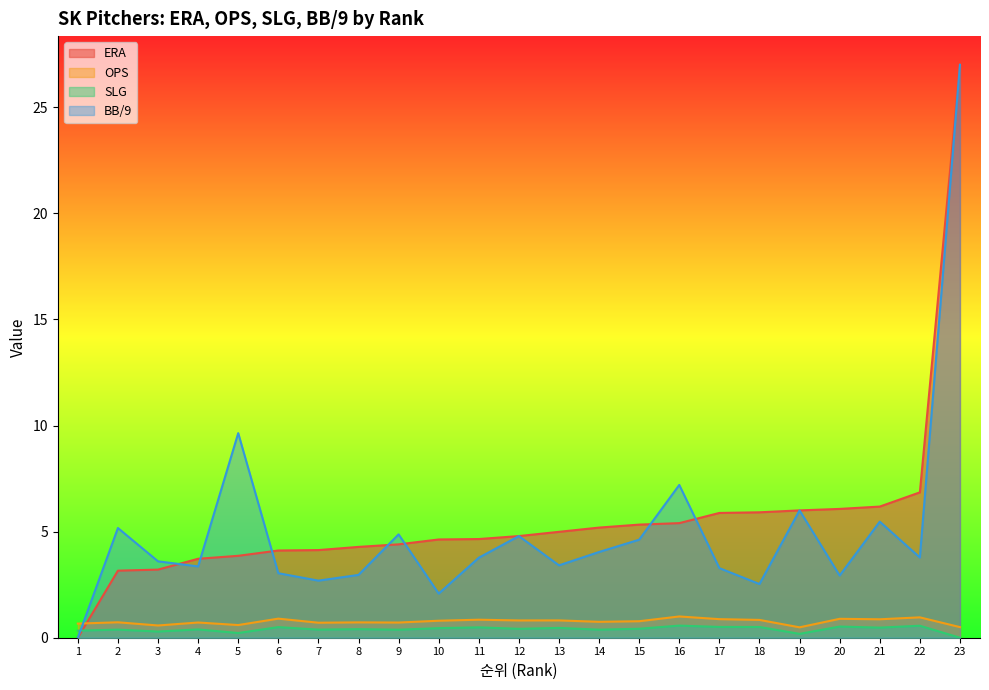

Reading left to right, transcribe all the data shown in this chart.

ERA: 1=0.0	2=3.2	3=3.2	4=3.7	5=3.9	6=4.1	7=4.1	8=4.3	9=4.4	10=4.6	11=4.7	12=4.8	13=5.0	14=5.2	15=5.3	16=5.4	17=5.9	18=5.9	19=6.0	20=6.1	21=6.2	22=6.8	23=27.0
OPS: 1=0.7	2=0.7	3=0.6	4=0.7	5=0.6	6=0.9	7=0.7	8=0.7	9=0.7	10=0.8	11=0.8	12=0.8	13=0.8	14=0.7	15=0.8	16=1.0	17=0.9	18=0.8	19=0.5	20=0.9	21=0.9	22=1.0	23=0.5
SLG: 1=0.3	2=0.4	3=0.3	4=0.4	5=0.2	6=0.5	7=0.4	8=0.4	9=0.4	10=0.5	11=0.5	12=0.4	13=0.5	14=0.4	15=0.4	16=0.6	17=0.5	18=0.5	19=0.2	20=0.5	21=0.5	22=0.6	23=0.0
BB/9: 1=0.0	2=5.2	3=3.6	4=3.4	5=9.6	6=3.0	7=2.7	8=3.0	9=4.9	10=2.1	11=3.8	12=4.8	13=3.4	14=4.0	15=4.6	16=7.2	17=3.3	18=2.5	19=6.0	20=2.9	21=5.5	22=3.8	23=27.0